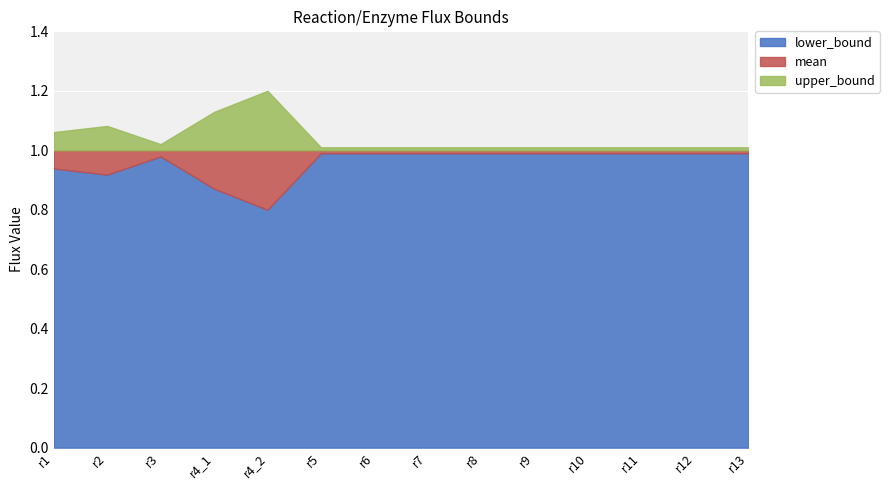

List the series in order of their peak value, highest first.

upper_bound, mean, lower_bound